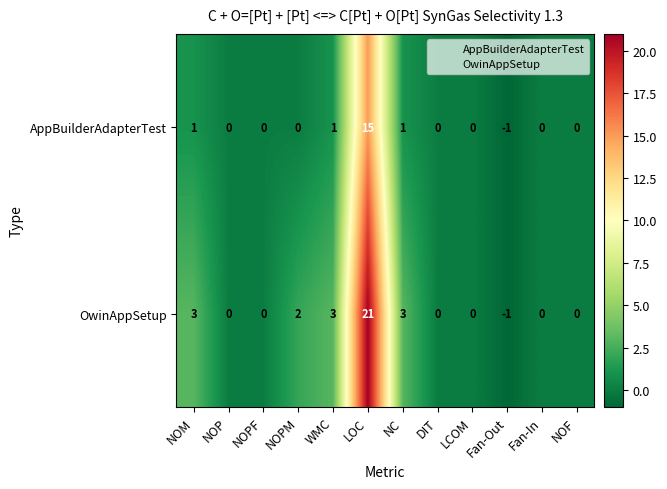

What is the sum of all OwinAppSetup values?

31